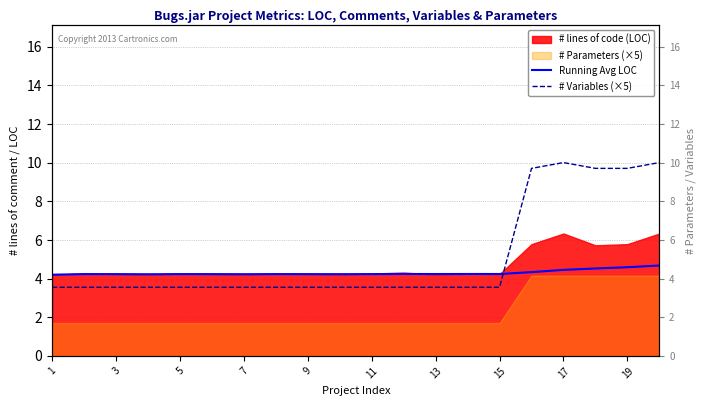

What value does the Running Avg LOC series have at 15?

4.2